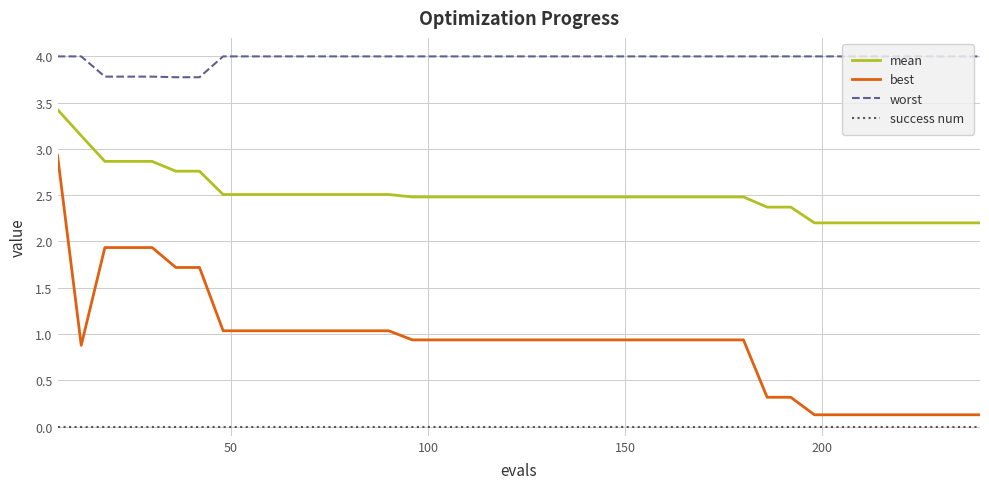

True or false: success num and mean cross at least once.

False